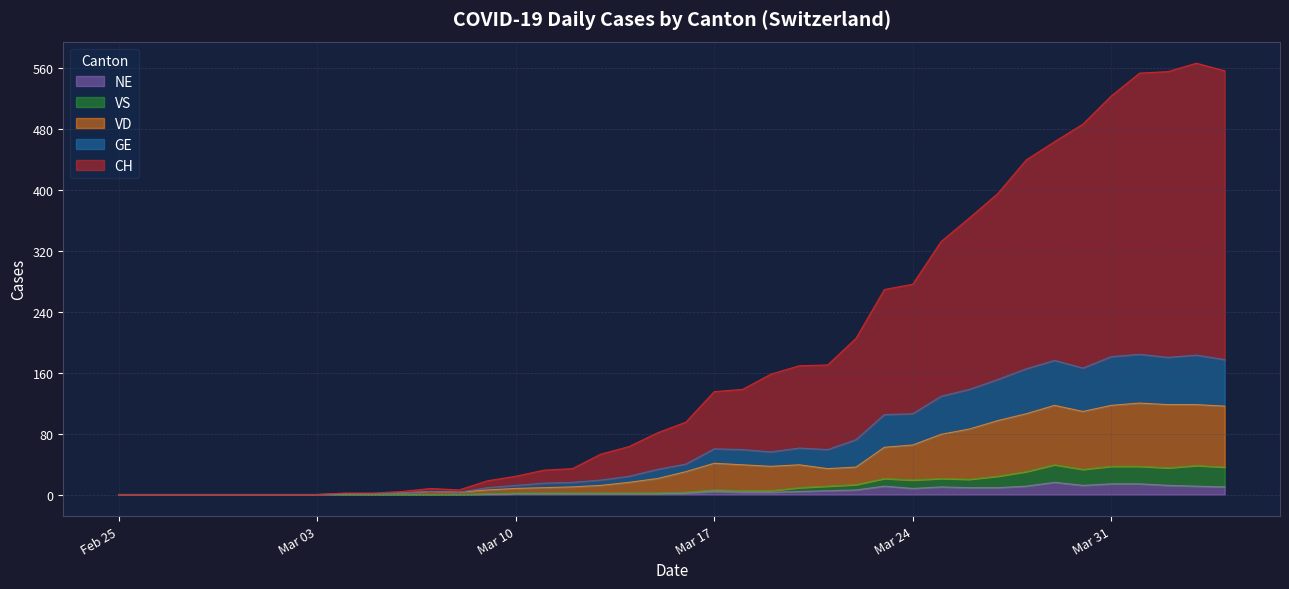

What is the sum of all VS values?

455